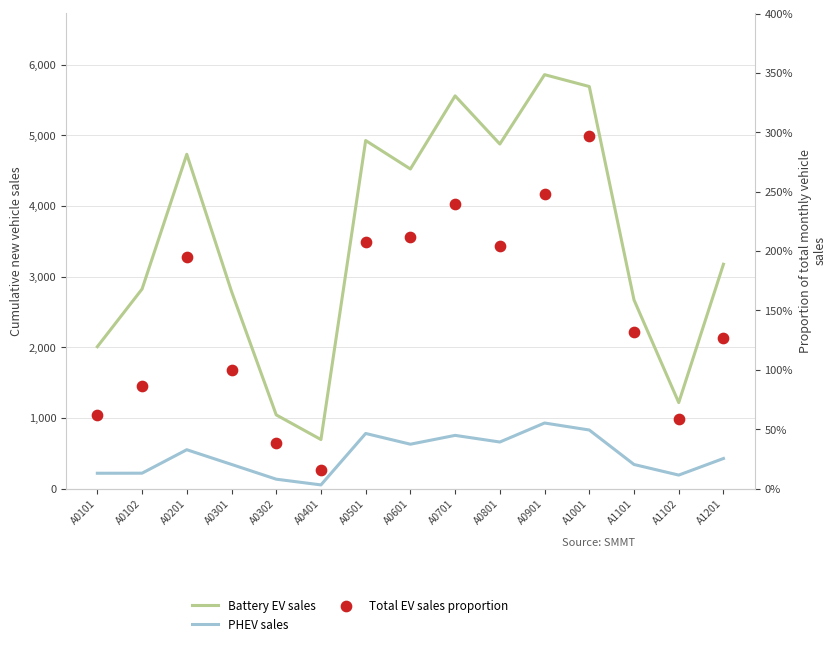

At which category is the sum across all series the highest?

A0901